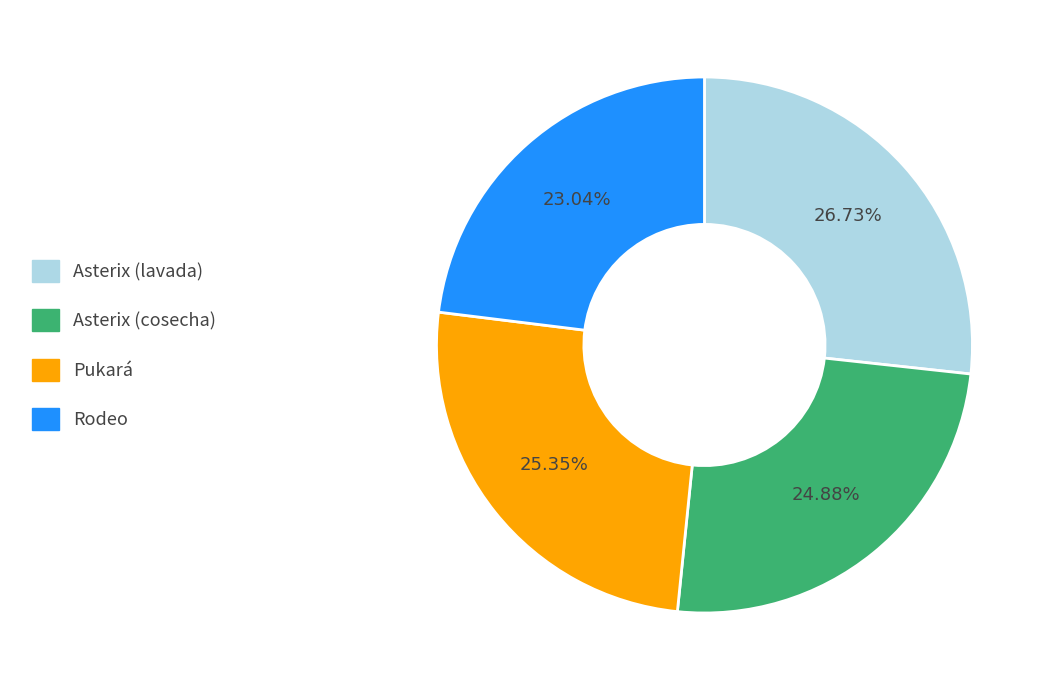

What is the smallest slice in the pie chart?

Rodeo